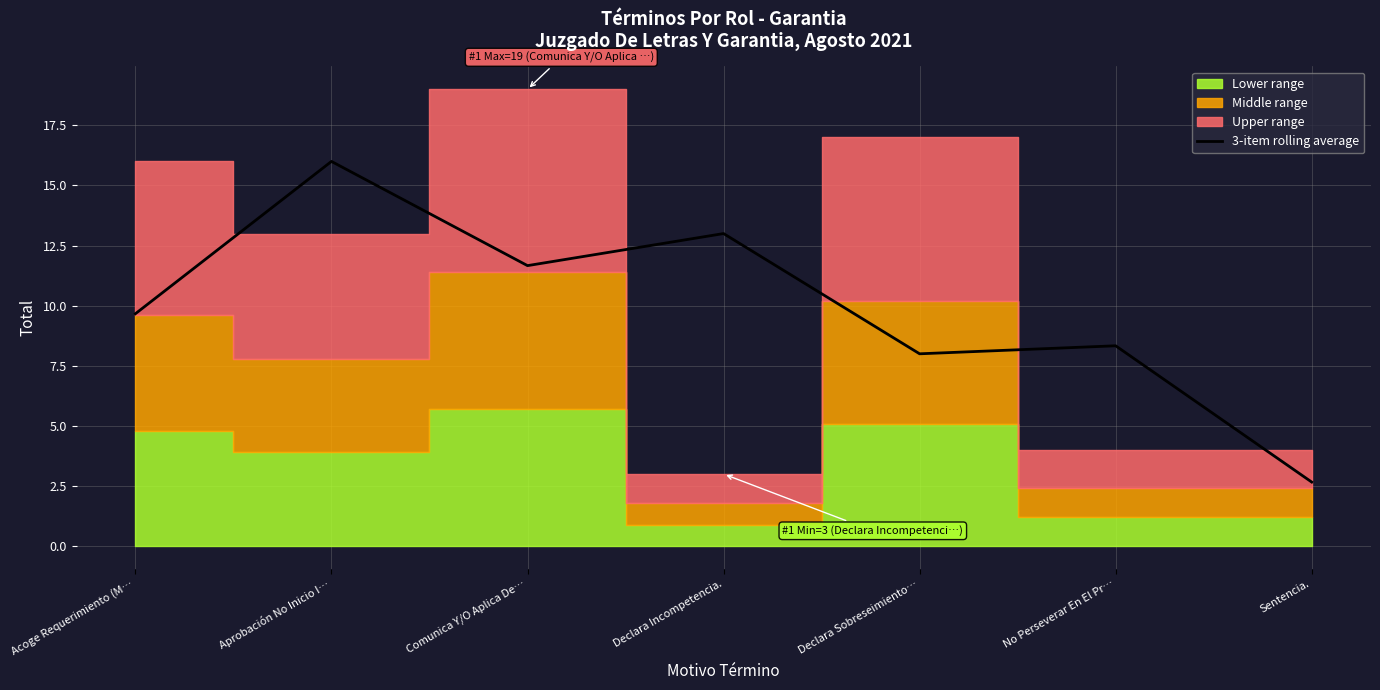

How many points are lower than both their immediate neighbors (excluding endpoints)?

2